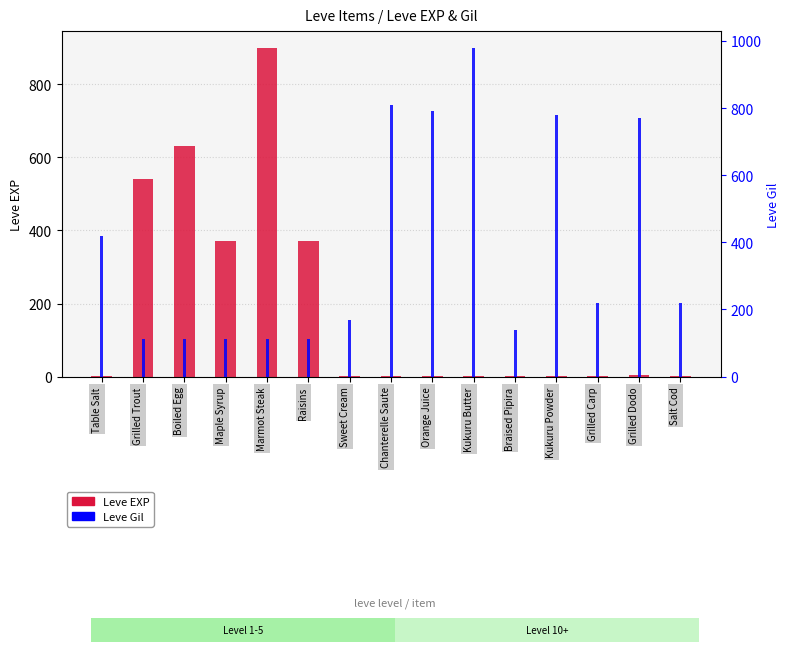

What position from the left is Chanterelle Saute?

8